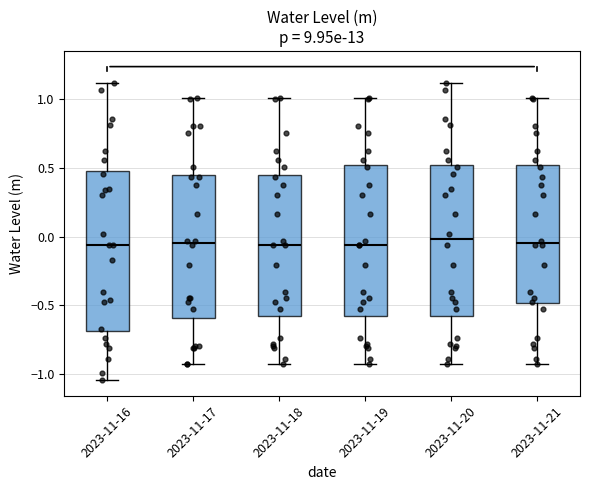

Reading left to right, transcribe this box plot: for each box, give where its median line is, the range the box spans, and where its two whiskers end, as read against the y-axis. The values are not printed on the chart, so give them approximately, as read against the axis.

2023-11-16: median -0.05, box -0.70 to 0.50, whiskers -1.05 to 1.10
2023-11-17: median -0.05, box -0.60 to 0.45, whiskers -0.95 to 1.00
2023-11-18: median -0.05, box -0.60 to 0.45, whiskers -0.95 to 1.00
2023-11-19: median -0.05, box -0.60 to 0.50, whiskers -0.95 to 1.00
2023-11-20: median 0.00, box -0.60 to 0.50, whiskers -0.95 to 1.10
2023-11-21: median -0.05, box -0.50 to 0.50, whiskers -0.95 to 1.00